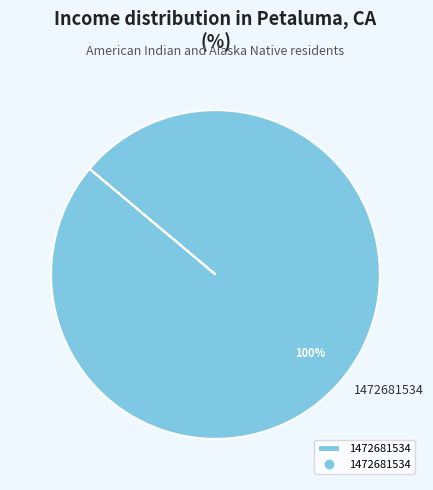

Does 1472681534 account for over 50% of the chart?

Yes